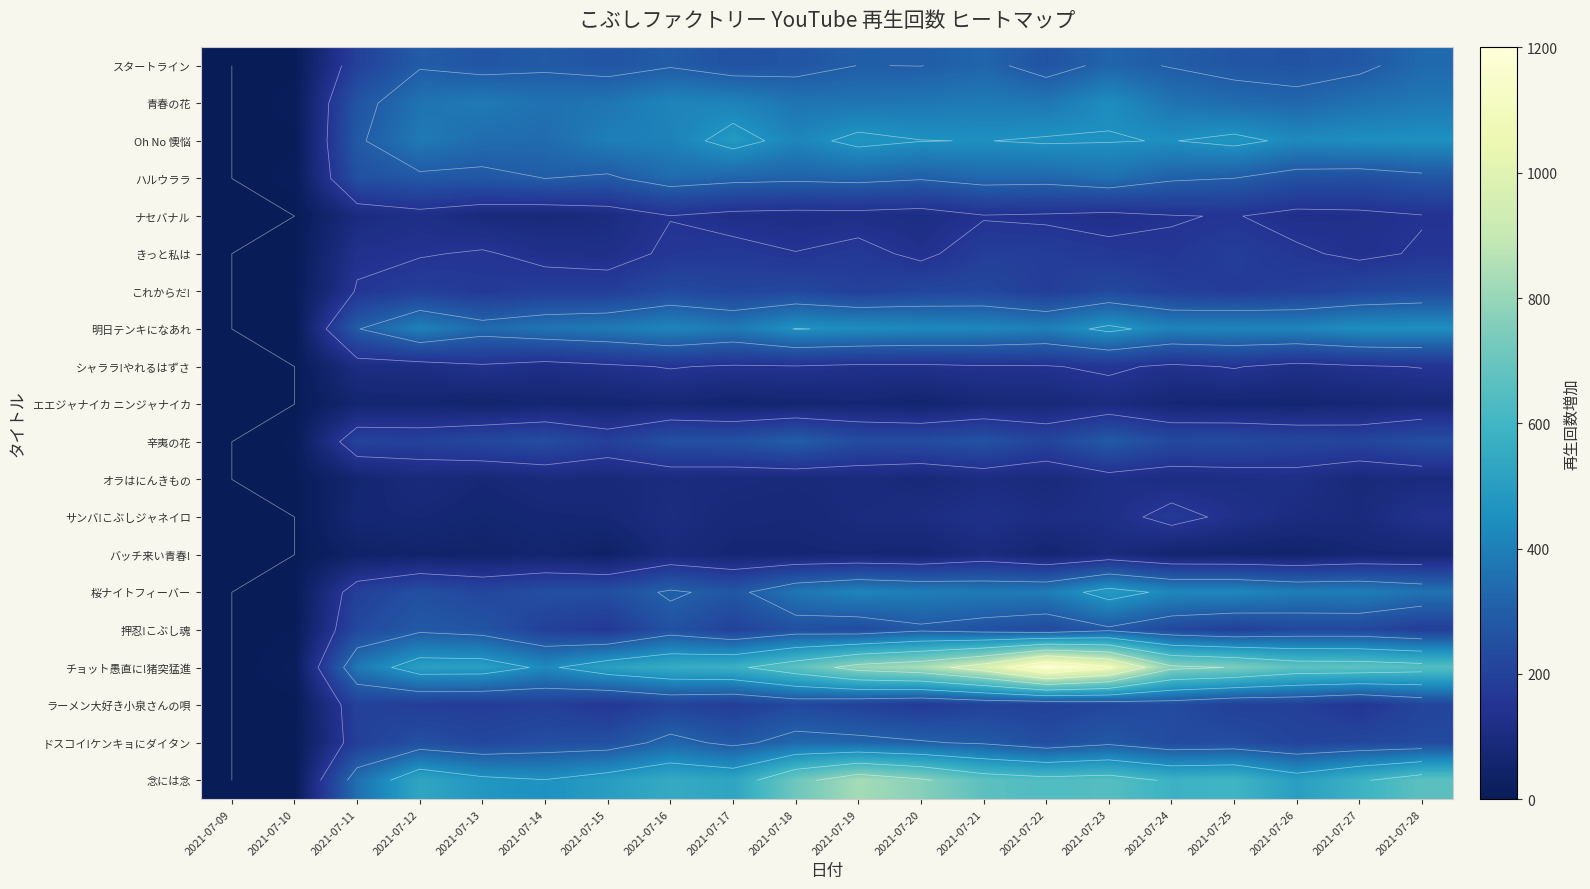

At 2021-07-20, list the series in order from largest to smallest.

チョット愚直に!猪突猛進, 念には念, Oh No 懊悩, 明日テンキになあれ, 桜ナイトフィーバー, 青春の花, ドスコイ!ケンキョにダイタン, ハルウララ, スタートライン, 押忍!こぶし魂, 辛夷の花, これからだ!, ラーメン大好き小泉さんの唄, きっと私は, シャララ!やれるはずさ, ナセバナル, サンバ!こぶしジャネイロ, オラはにんきもの, バッチ来い青春!, エエジャナイカ ニンジャナイカ